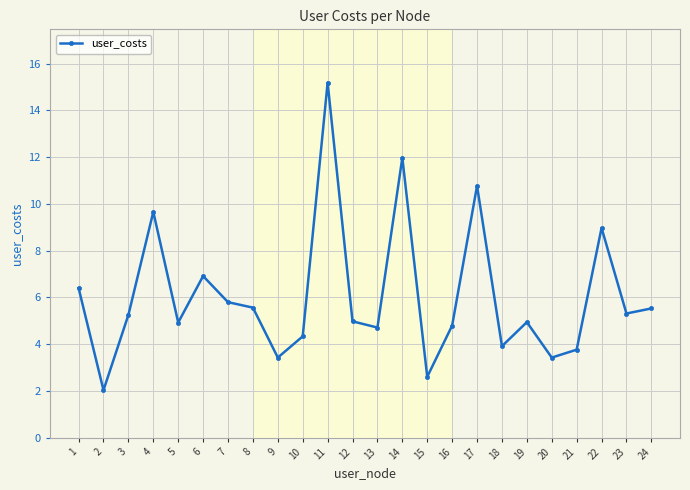

What is the value of the 16th point from the left?

4.8